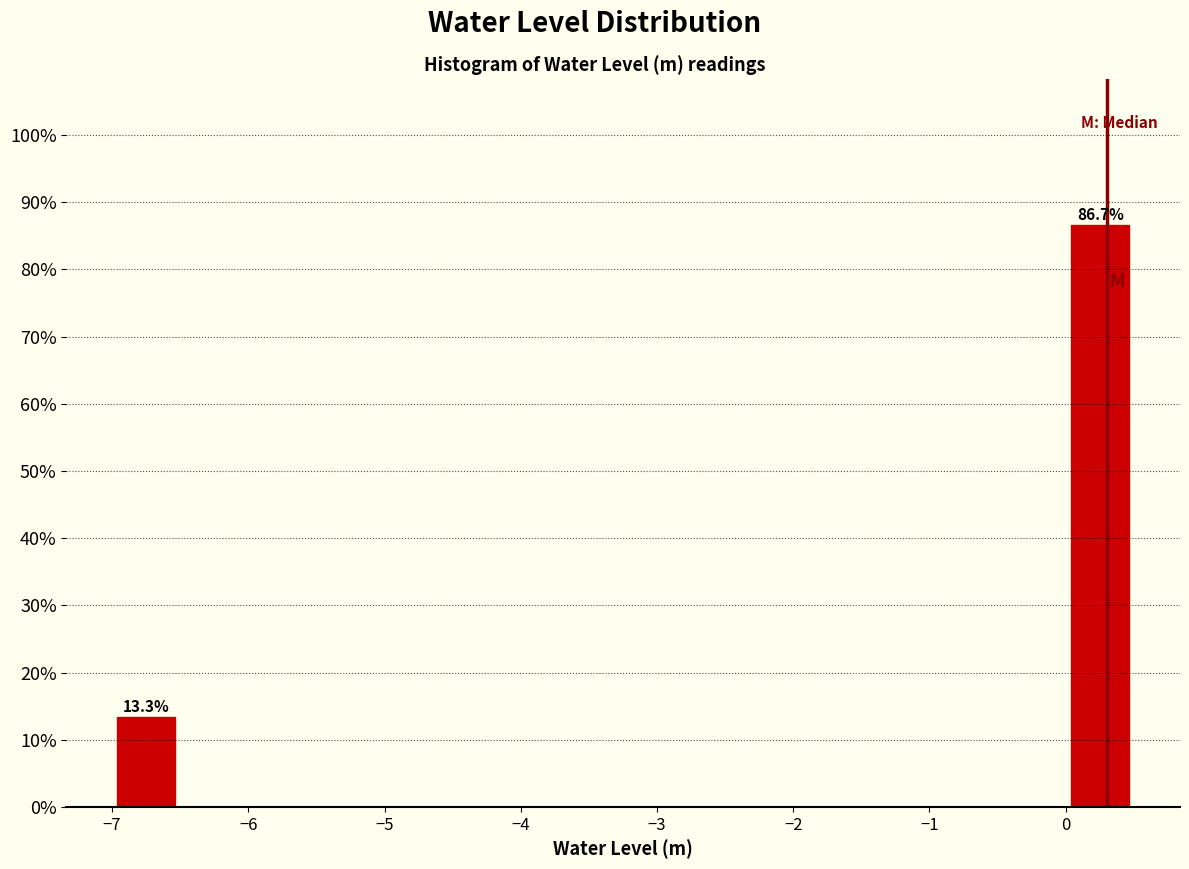

Which range on the x-axis has the tallest bar?

0.0 to 0.5